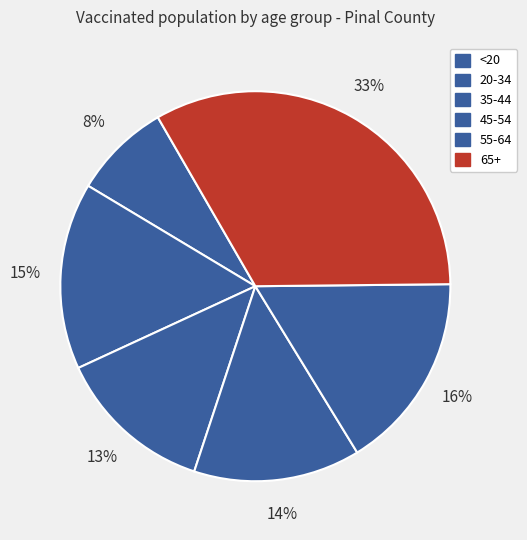

To the nearest percent, what percentage of the pie is 35-44?

13%